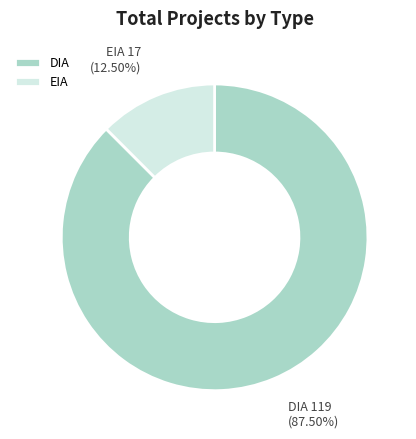

Is there any slice that represents more than half of the pie?

Yes